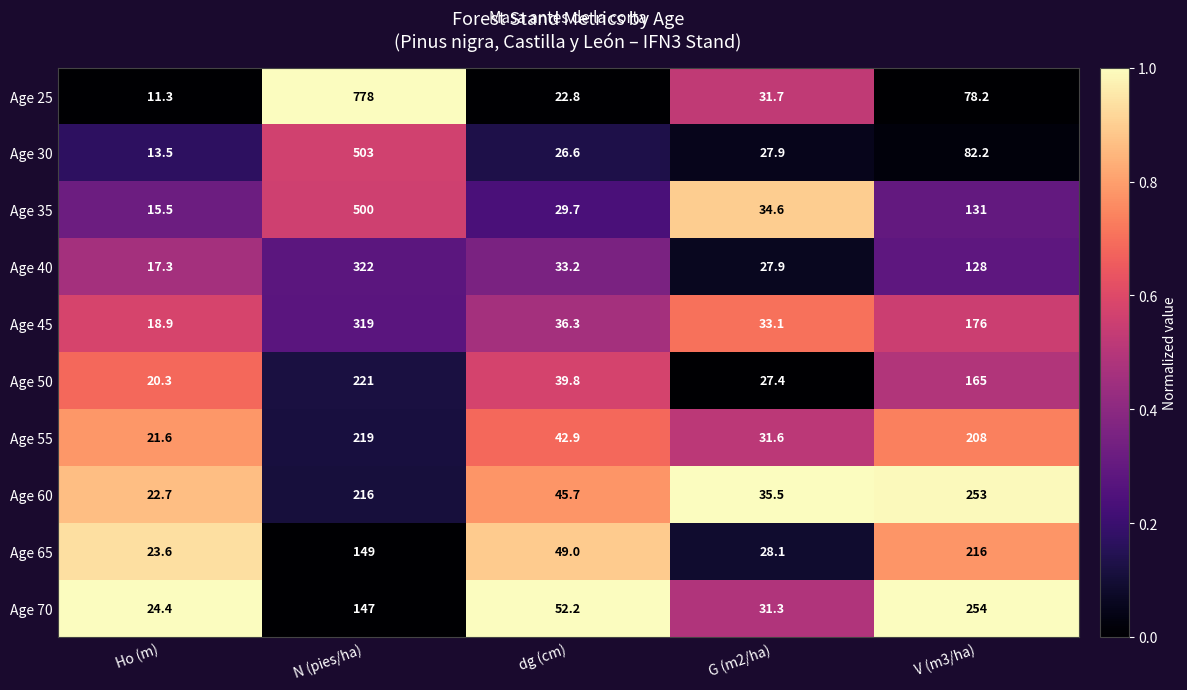

True or false: Age 30 has a value of 329.3 at N (pies/ha).

False